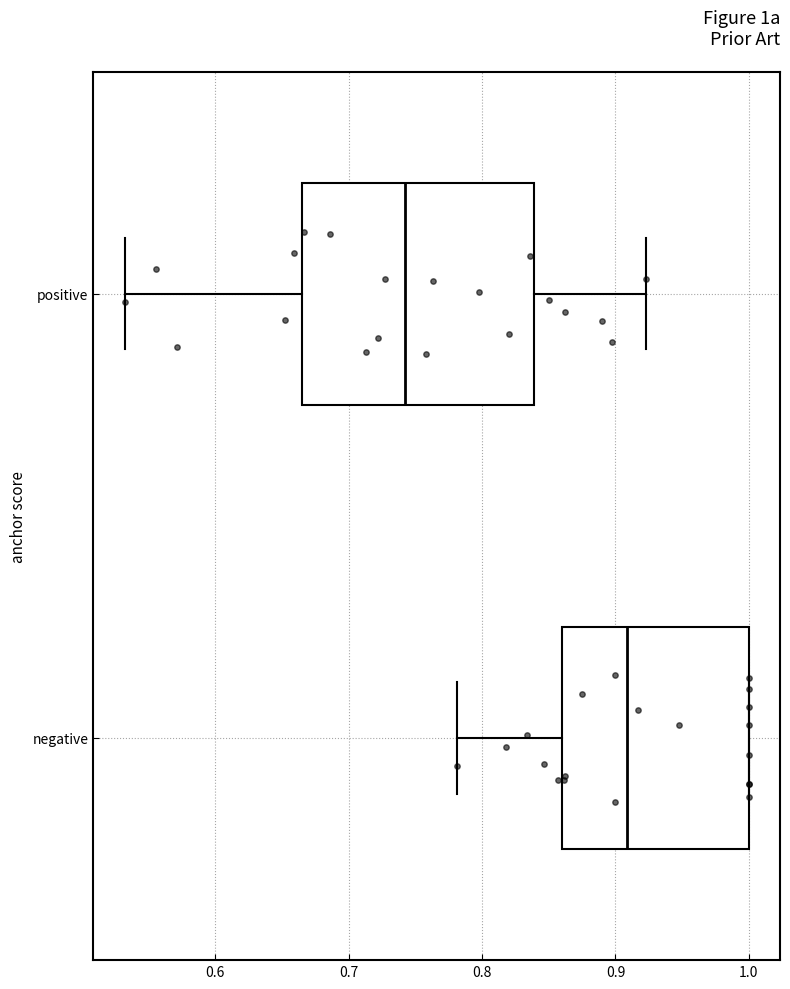

Which box is the widest, from its left edge to its right edge?

positive